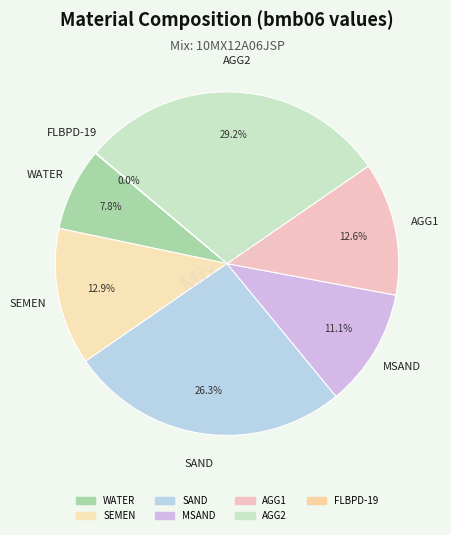

Which category has the biggest portion of the pie?

AGG2